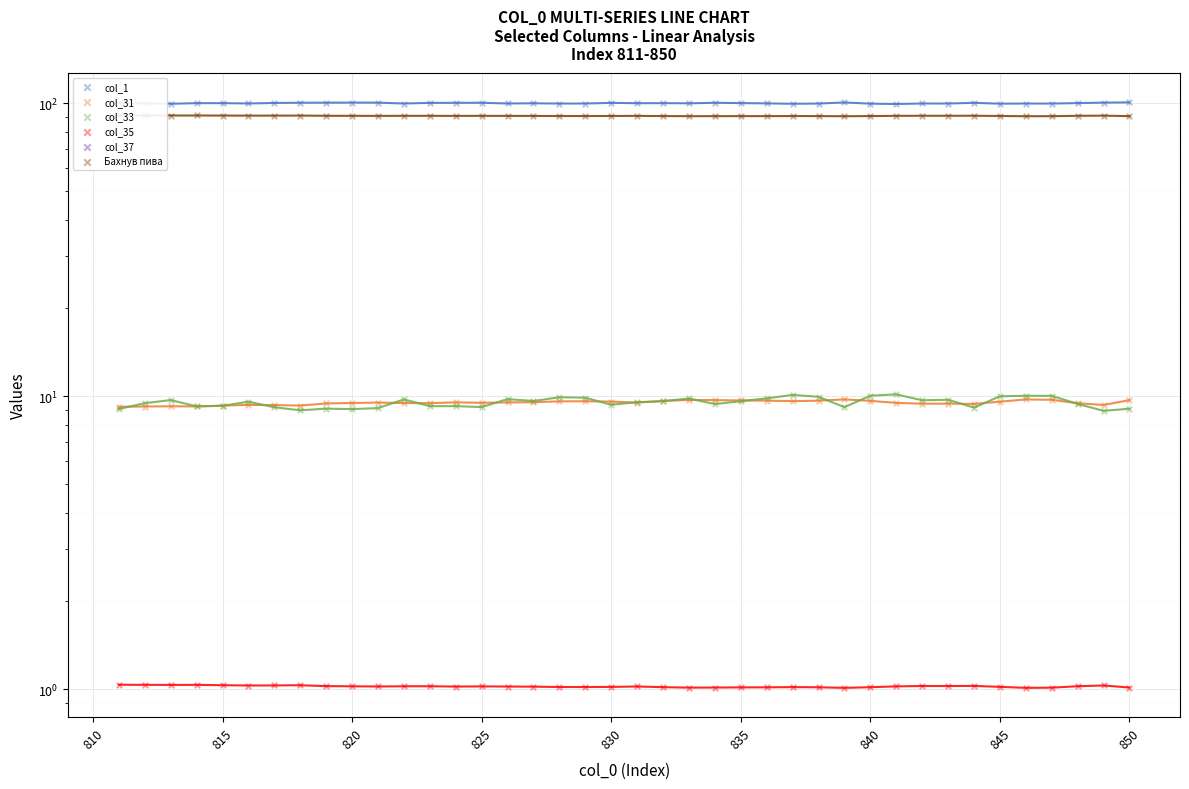

Which series contains the highest Y value?

col_1